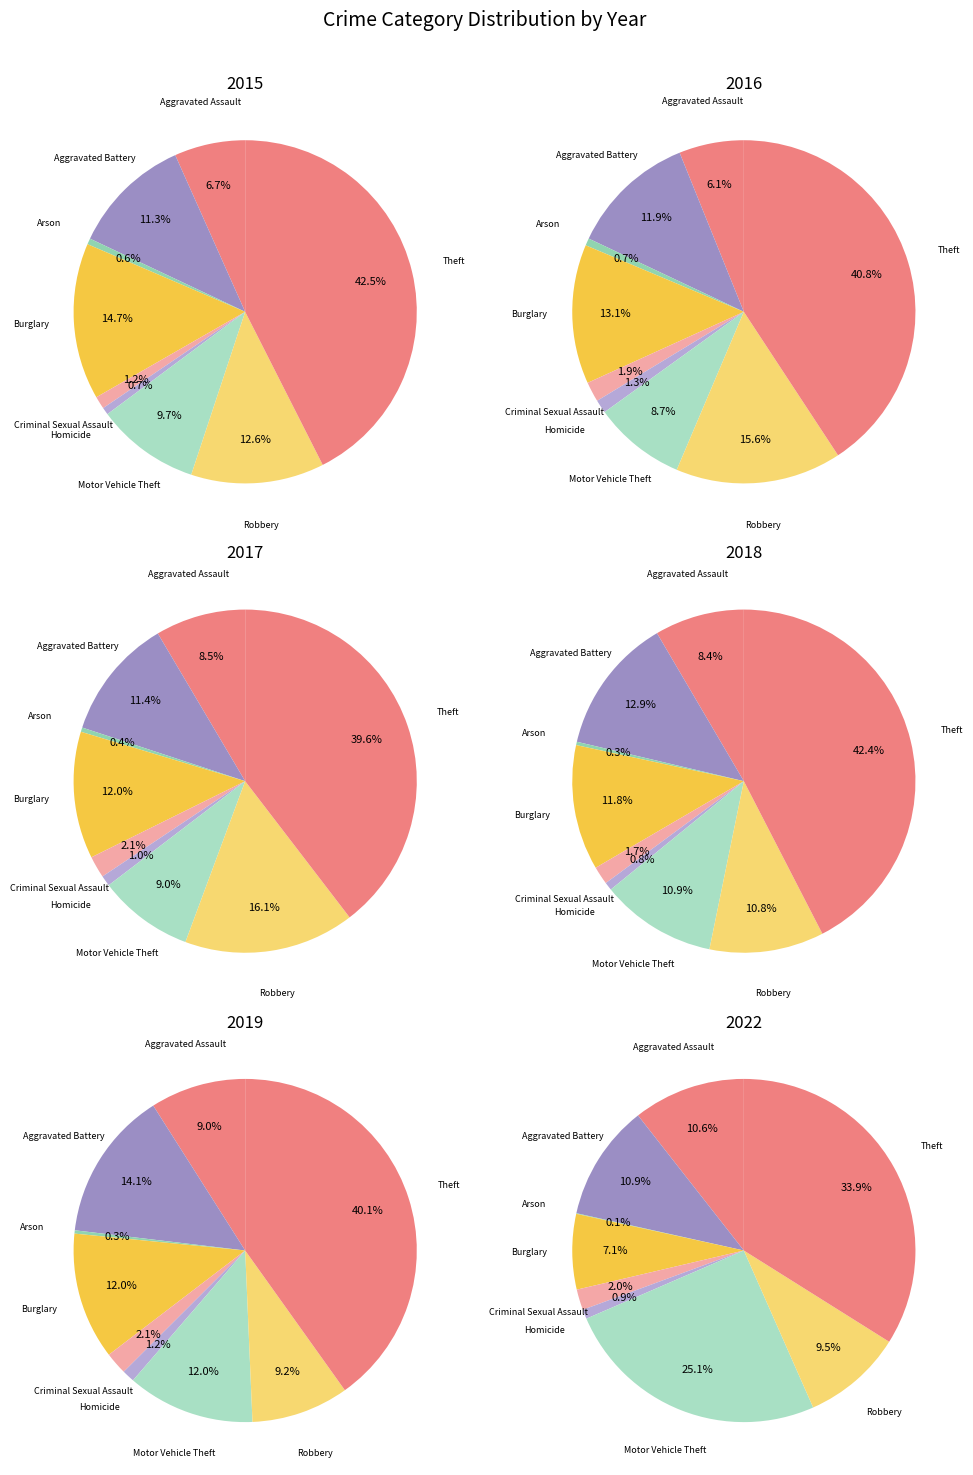

Is it true that Theft is 43% of the pie?

True